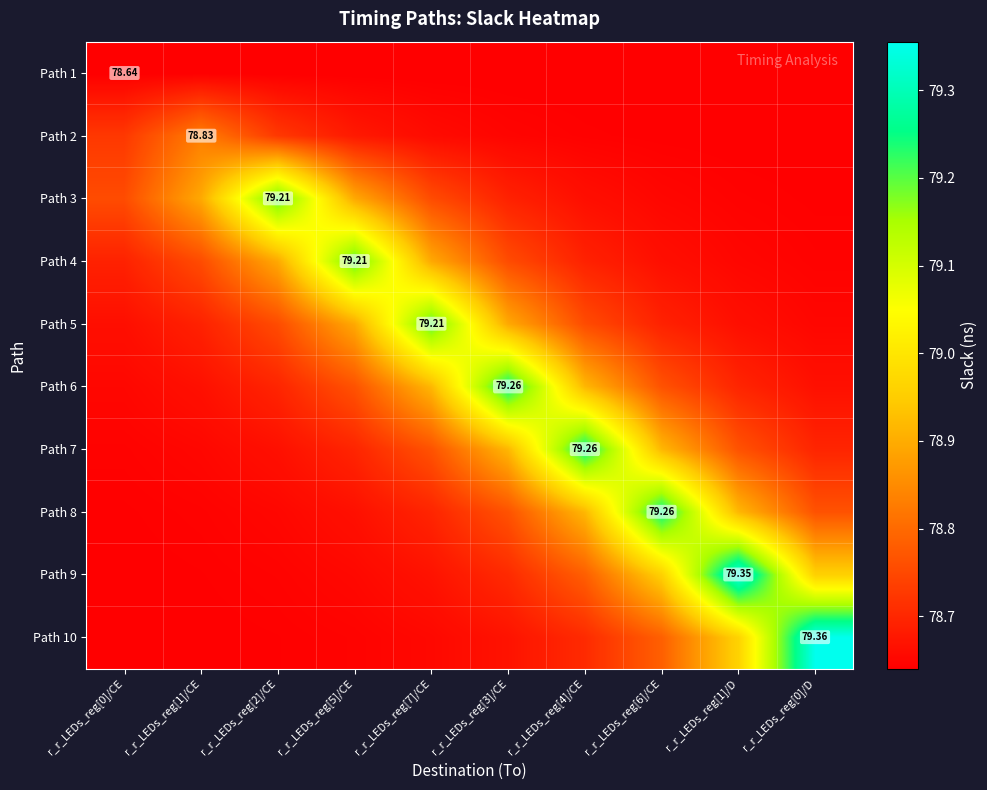

Is it true that Path 4 equals 19.8 at r_r_LEDs_reg[7]/CE?

False